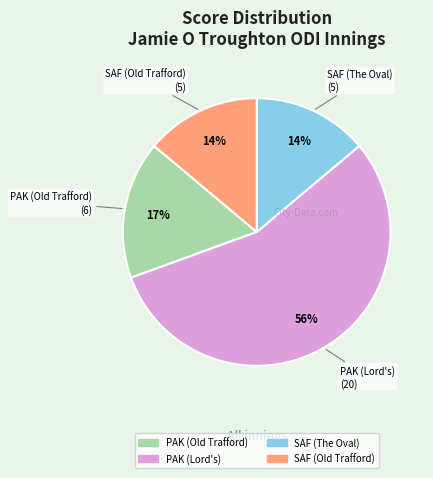

To the nearest percent, what is the average slice percentage?

25%